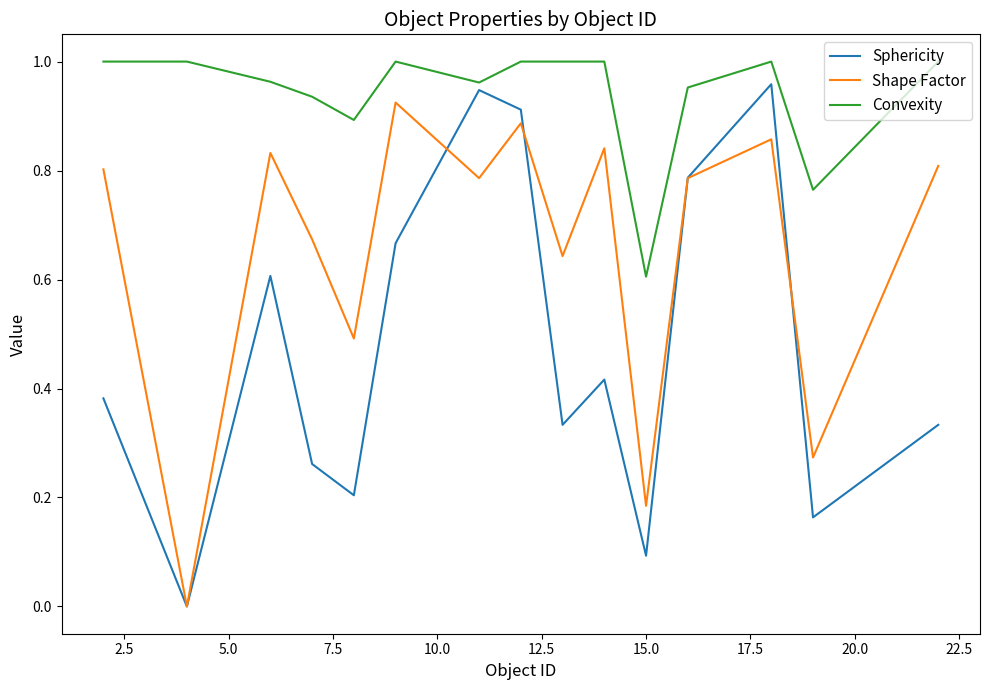

Which series has the largest total across all categories?

Convexity